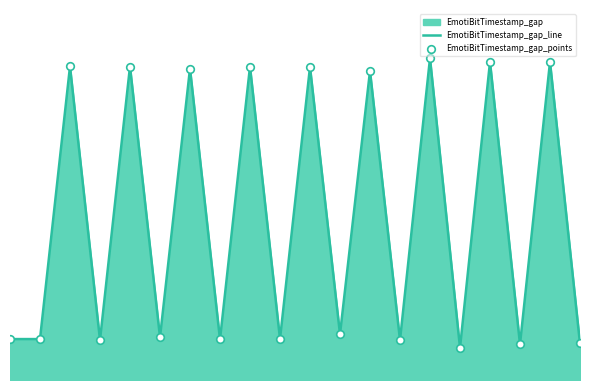

Which series reaches the maximum Y coordinate?

EmotiBitTimestamp_gap_line